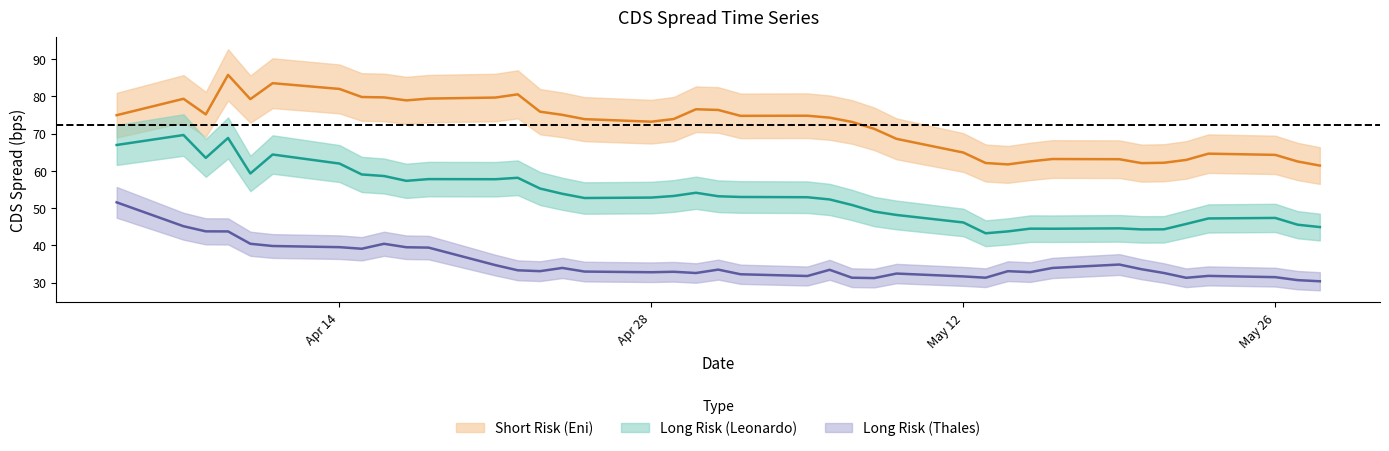

The value of Long Risk (Thales) at 2025-04-22 is 33.3. True or false?

True